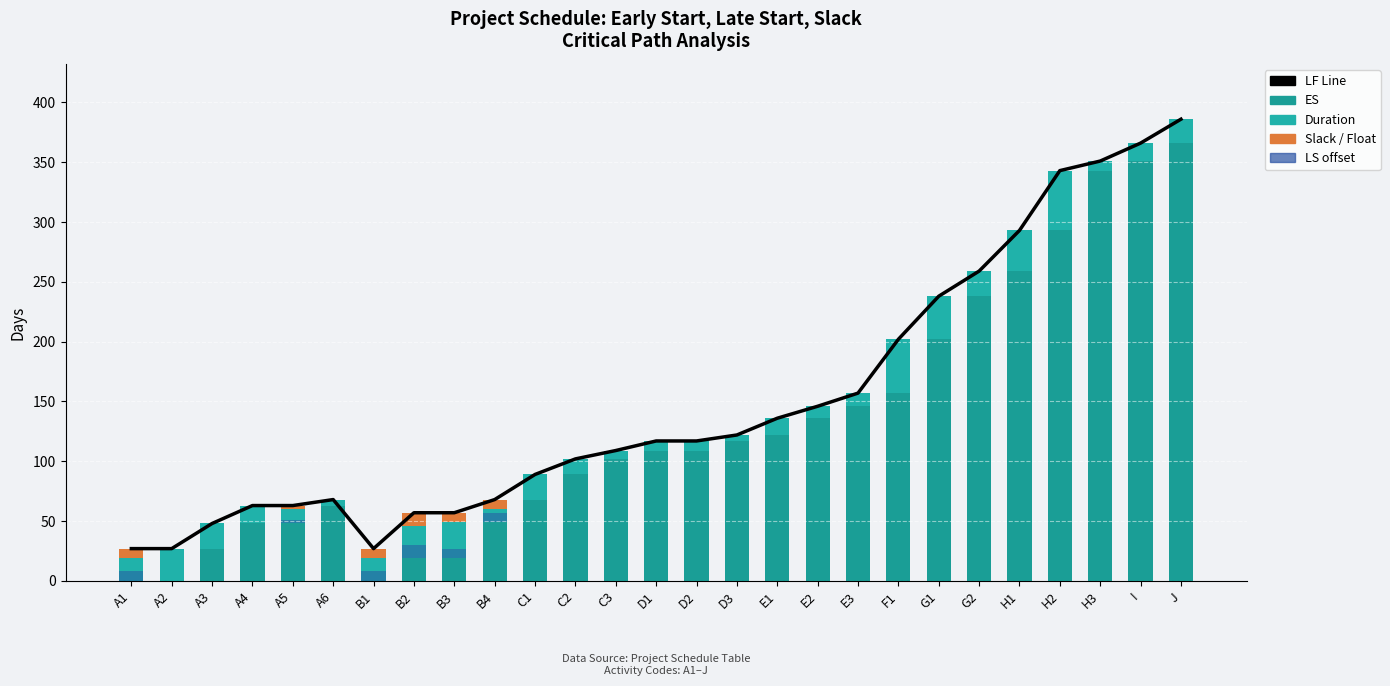

How many distinct data groups are displayed?

5